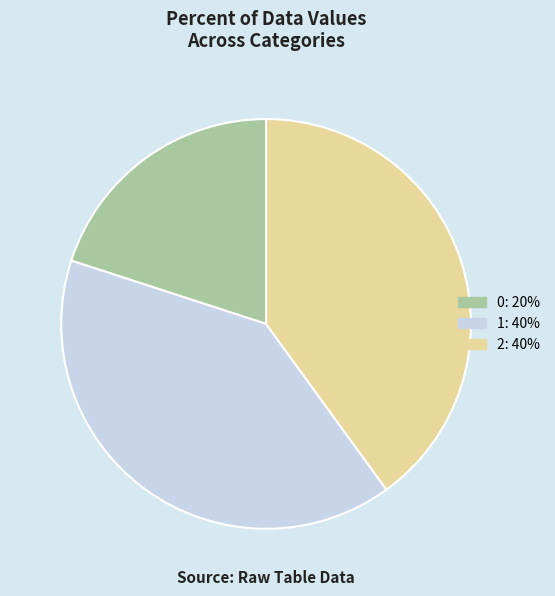

Is it true that 0 is 14% of the pie?

False